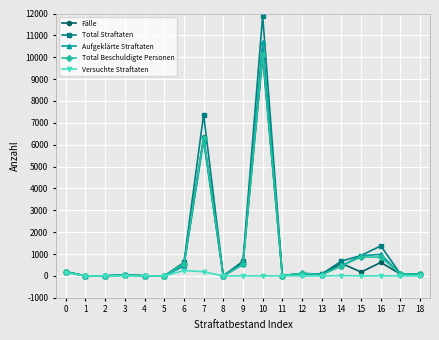

At how many categories does at least one series exceed 9249?

1